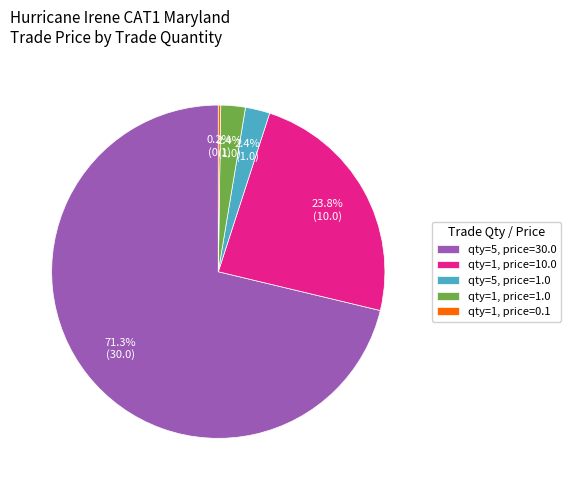

Between qty=5, price=30.0 and qty=1, price=10.0, which is larger?

qty=5, price=30.0